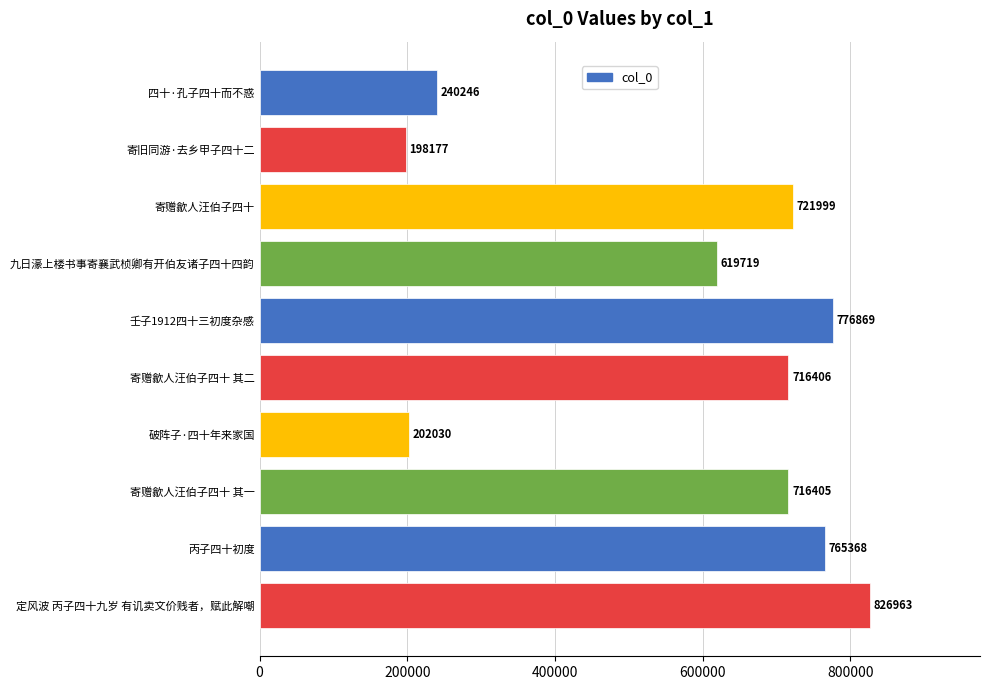

Rank the categories by value from highest to lowest.

定风波 丙子四十九岁 有讥卖文价贱者，赋此解嘲, 壬子1912四十三初度杂感, 丙子四十初度, 寄赠歙人汪伯子四十, 寄赠歙人汪伯子四十 其二, 寄赠歙人汪伯子四十 其一, 九日濠上楼书事寄襄武桢卿有开伯友诸子四十四韵, 四十·孔子四十而不惑, 破阵子·四十年来家国, 寄旧同游·去乡甲子四十二